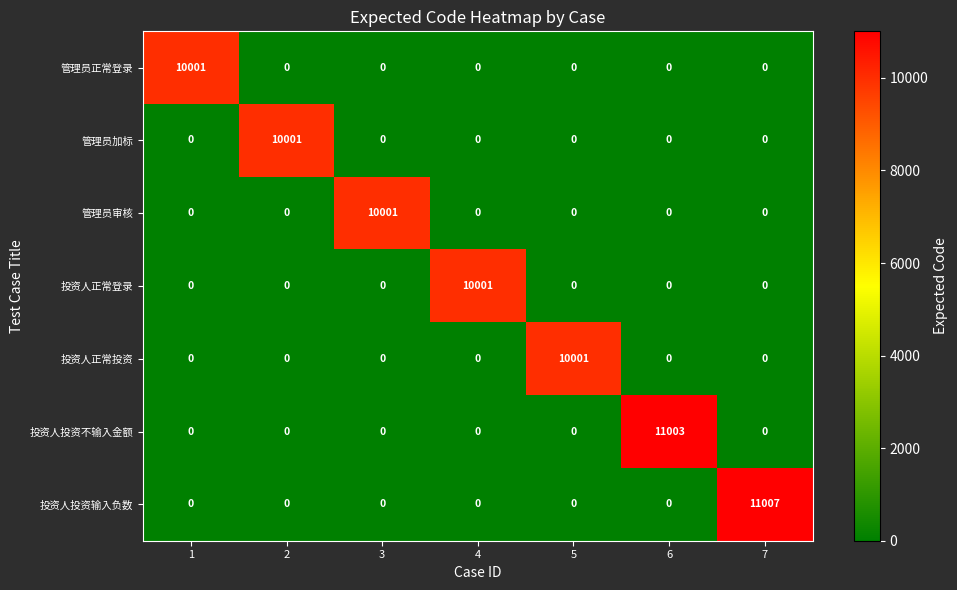

What is the average value of the 投资人投资不输入金额 series?

1572